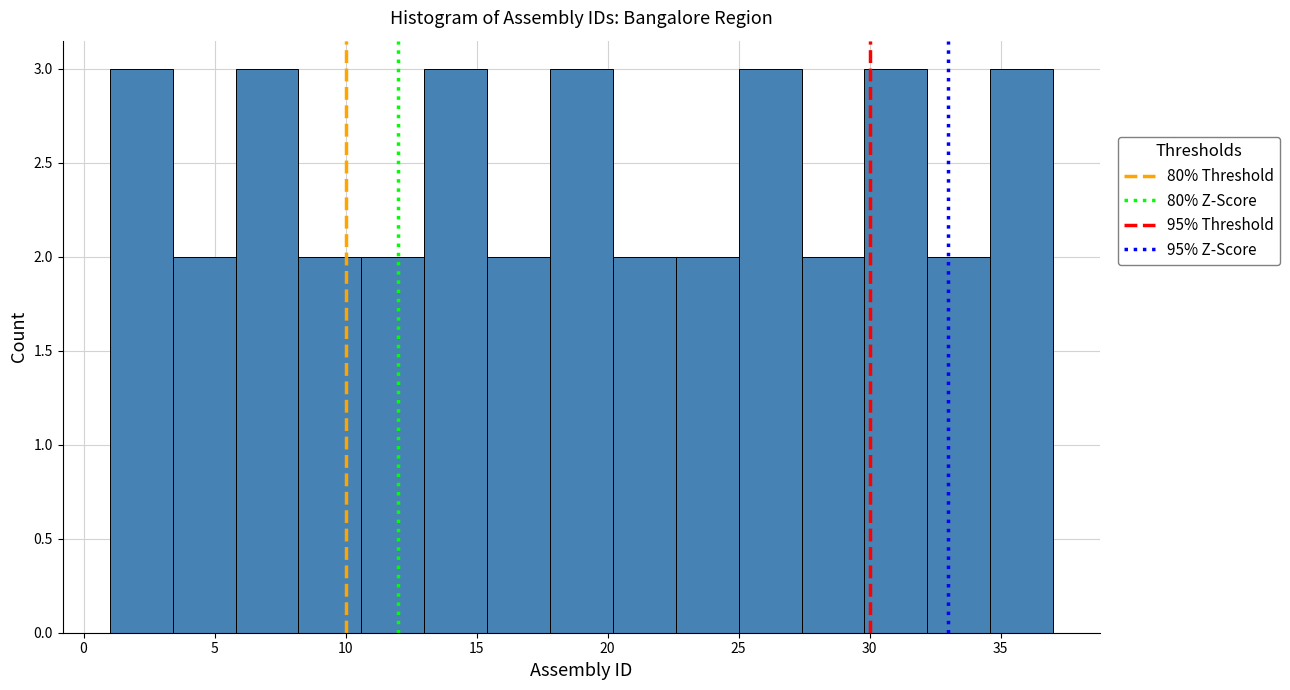

Reading left to right, list every bar in this chart as the range it spans on the x-axis followed by its height. Neither the bar edges nor the heights are printed on the chart, so give them approximately, as read against the axes.

1.0 to 3.4: 3
3.4 to 5.8: 2
5.8 to 8.2: 3
8.2 to 10.6: 2
10.6 to 13.0: 2
13.0 to 15.4: 3
15.4 to 17.8: 2
17.8 to 20.2: 3
20.2 to 22.6: 2
22.6 to 25.0: 2
25.0 to 27.4: 3
27.4 to 29.8: 2
29.8 to 32.2: 3
32.2 to 34.6: 2
34.6 to 37.0: 3